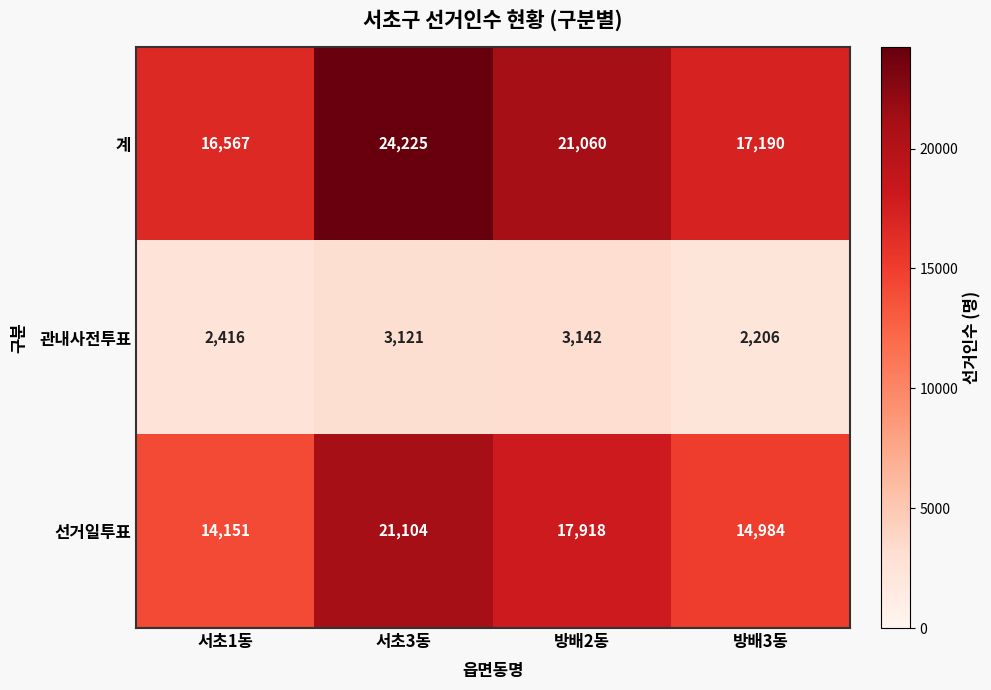

Which label corresponds to the smallest value in the chart?

방배3동